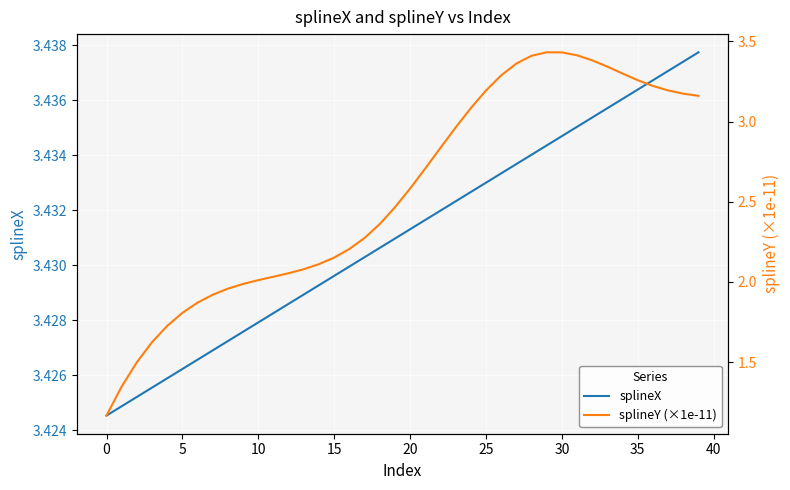

At how many categories does at least one series exceed 1?

40